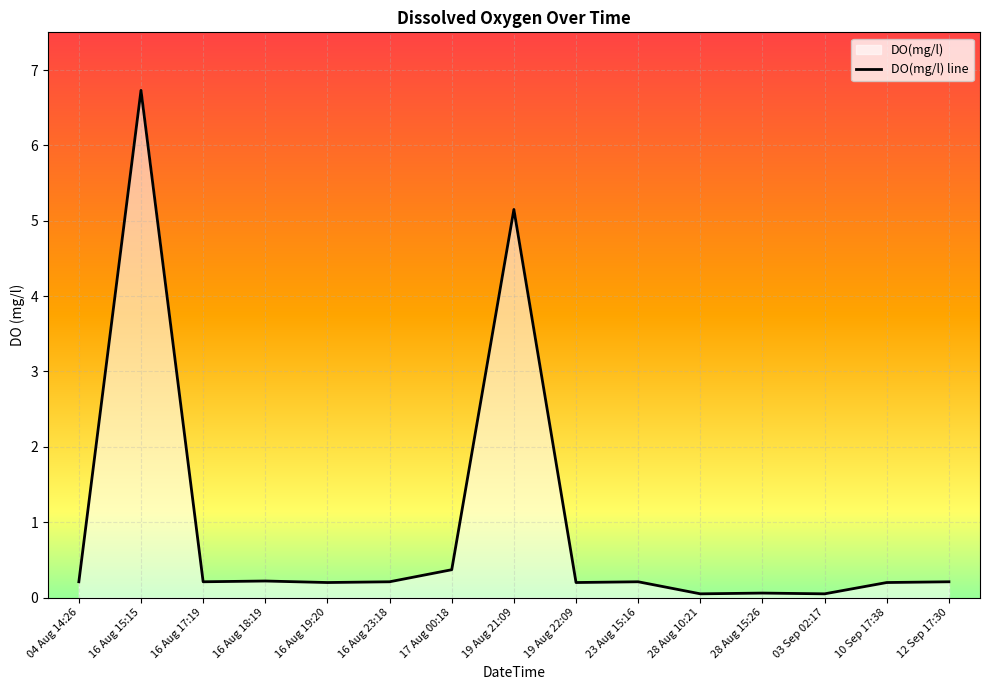

Reading left to right, extract all data points from this chart.

0.2	6.7	0.2	0.2	0.2	0.2	0.4	5.2	0.2	0.2	0.1	0.1	0.1	0.2	0.2